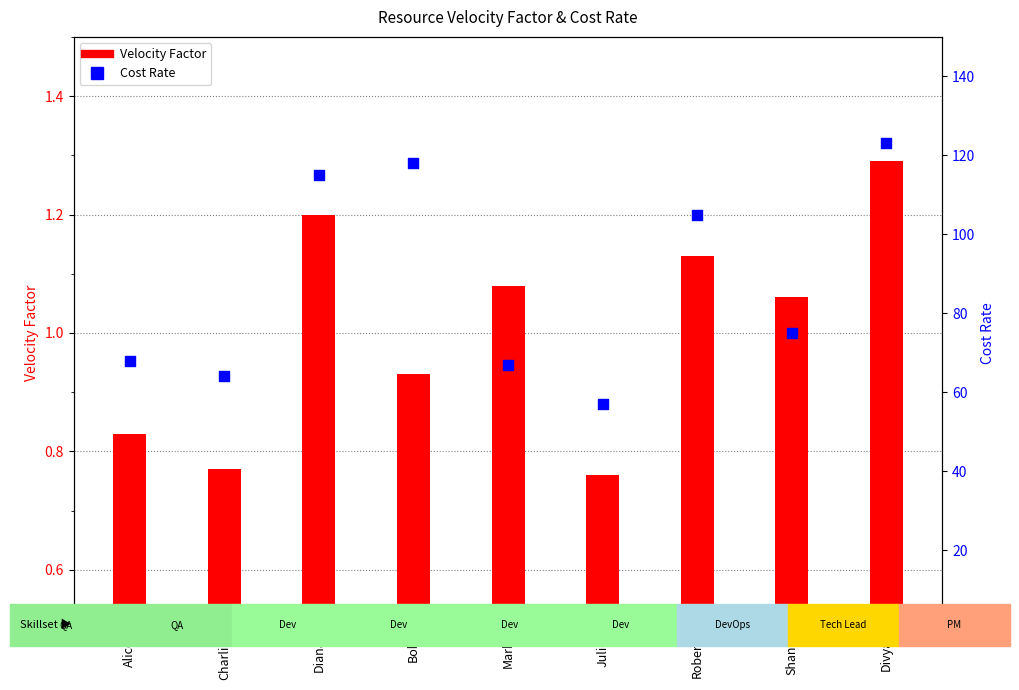

What is the total value across all series at Mark?

68.1